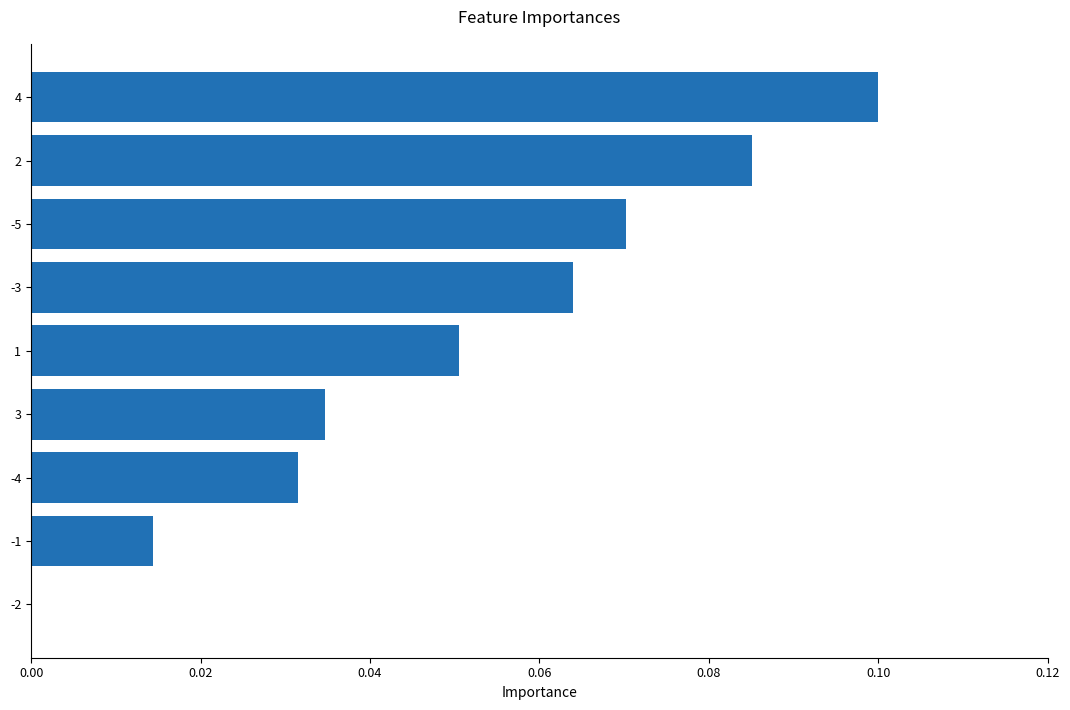

True or false: the data shows 0.0 at -2.

True